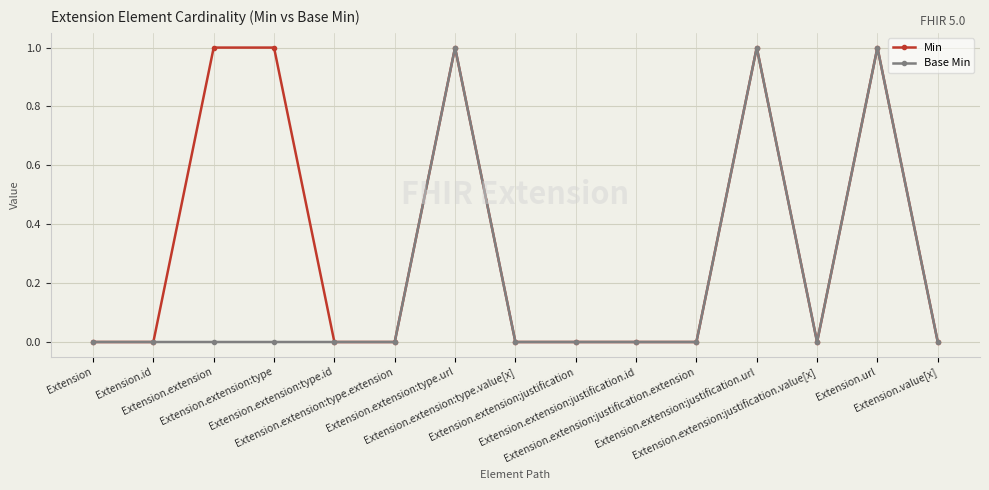

The Min series shows 0 at Extension. True or false?

True